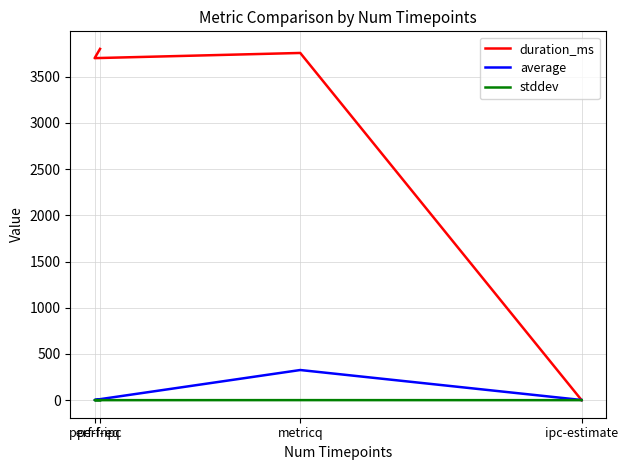

What is the average value of the stddev series?

0.1